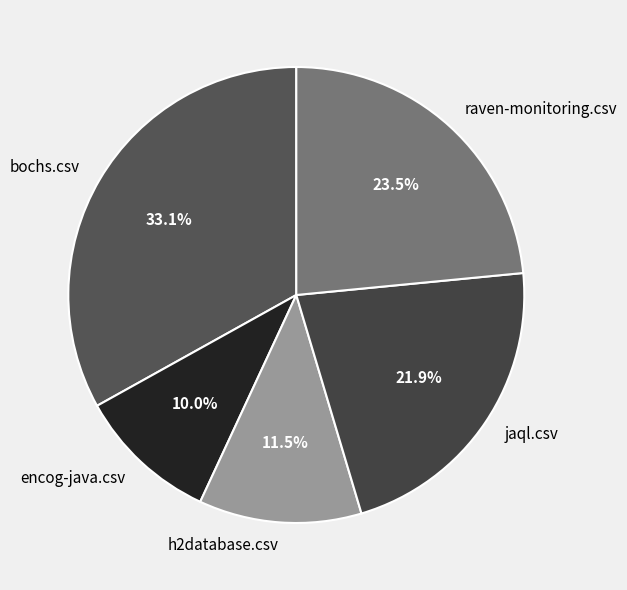

Do raven-monitoring.csv and h2database.csv together represent more than half of the pie?

No